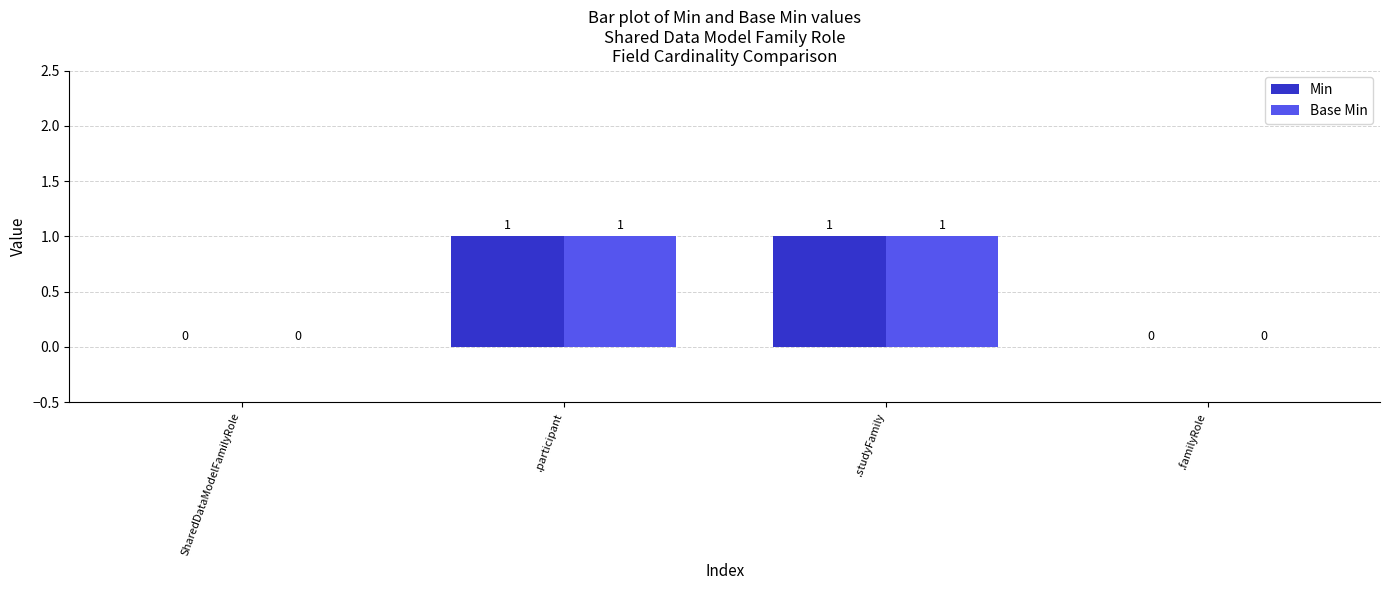

What is the difference between the Base Min values at .participant and .familyRole?

1